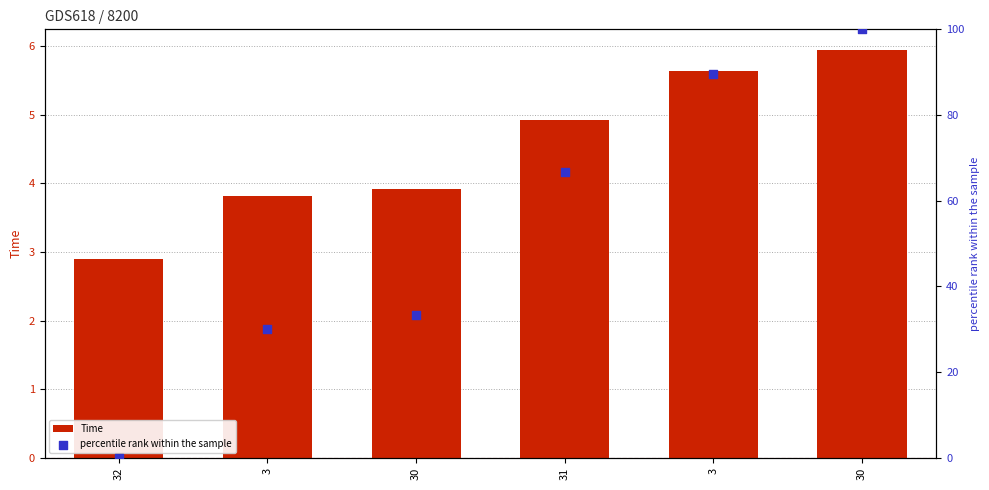

Which series contains the highest Y value?

percentile rank within the sample